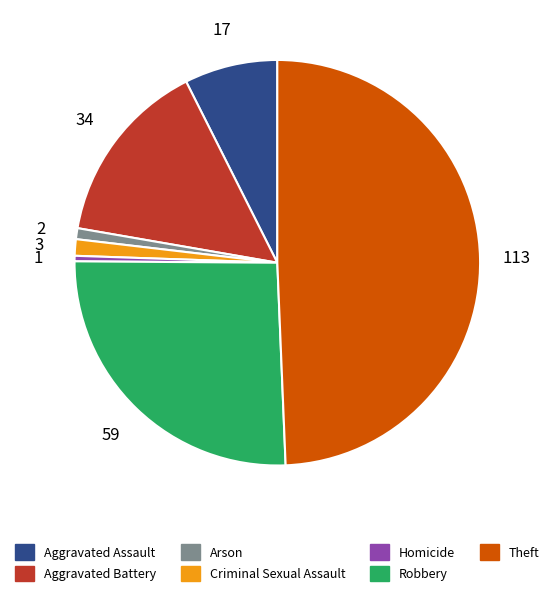

Which has a higher value, Aggravated Battery or Theft?

Theft